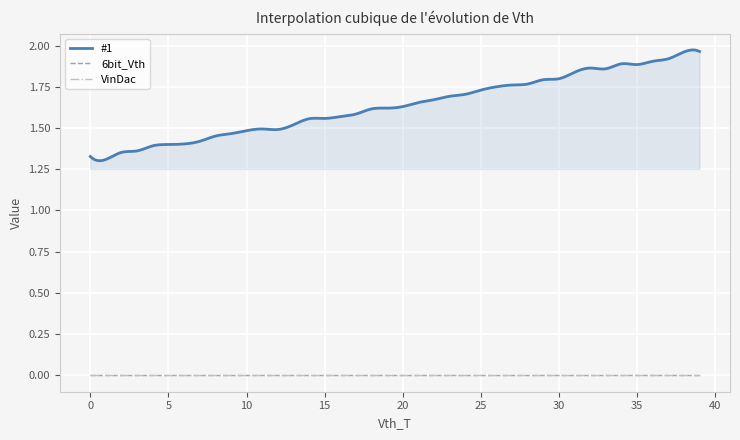

Reading right to left, transcribe all the data shown in this chart.

#1: 39=2.0	38=2.0	37=1.9	36=1.9	35=1.9	34=1.9	33=1.9	32=1.9	31=1.8	30=1.8	29=1.8	28=1.8	27=1.8	26=1.8	25=1.7	24=1.7	23=1.7	22=1.7	21=1.7	20=1.6	19=1.6	18=1.6	17=1.6	16=1.6	15=1.6	14=1.6	13=1.5	12=1.5	11=1.5	10=1.5	9=1.5	8=1.5	7=1.4	6=1.4	5=1.4	4=1.4	3=1.4	2=1.4	1=1.3	0=1.3
6bit_Vth: 39=0.0	38=0.0	37=0.0	36=0.0	35=0.0	34=0.0	33=0.0	32=0.0	31=0.0	30=0.0	29=0.0	28=0.0	27=0.0	26=0.0	25=0.0	24=0.0	23=0.0	22=0.0	21=0.0	20=0.0	19=0.0	18=0.0	17=0.0	16=0.0	15=0.0	14=0.0	13=0.0	12=0.0	11=0.0	10=0.0	9=0.0	8=0.0	7=0.0	6=0.0	5=0.0	4=0.0	3=0.0	2=0.0	1=0.0	0=0.0
VinDac: 39=0.0	38=0.0	37=0.0	36=0.0	35=0.0	34=0.0	33=0.0	32=0.0	31=0.0	30=0.0	29=0.0	28=0.0	27=0.0	26=0.0	25=0.0	24=0.0	23=0.0	22=0.0	21=0.0	20=0.0	19=0.0	18=0.0	17=0.0	16=0.0	15=0.0	14=0.0	13=0.0	12=0.0	11=0.0	10=0.0	9=0.0	8=0.0	7=0.0	6=0.0	5=0.0	4=0.0	3=0.0	2=0.0	1=0.0	0=0.0